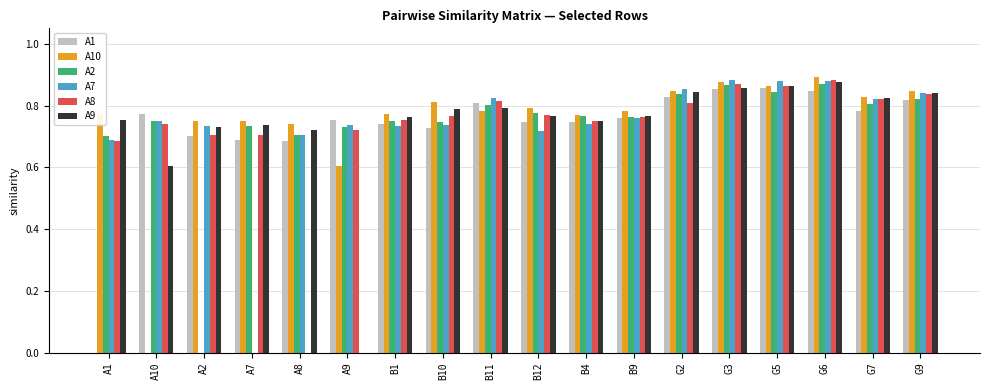

The value of A10 at A9 is 0.2. True or false?

False